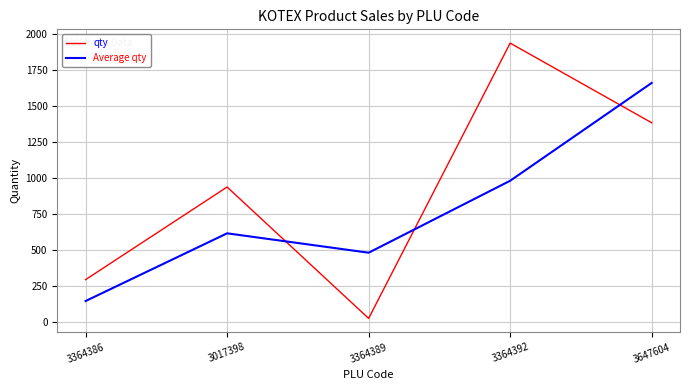

True or false: Average qty has more than 2 interior local peaks.

False